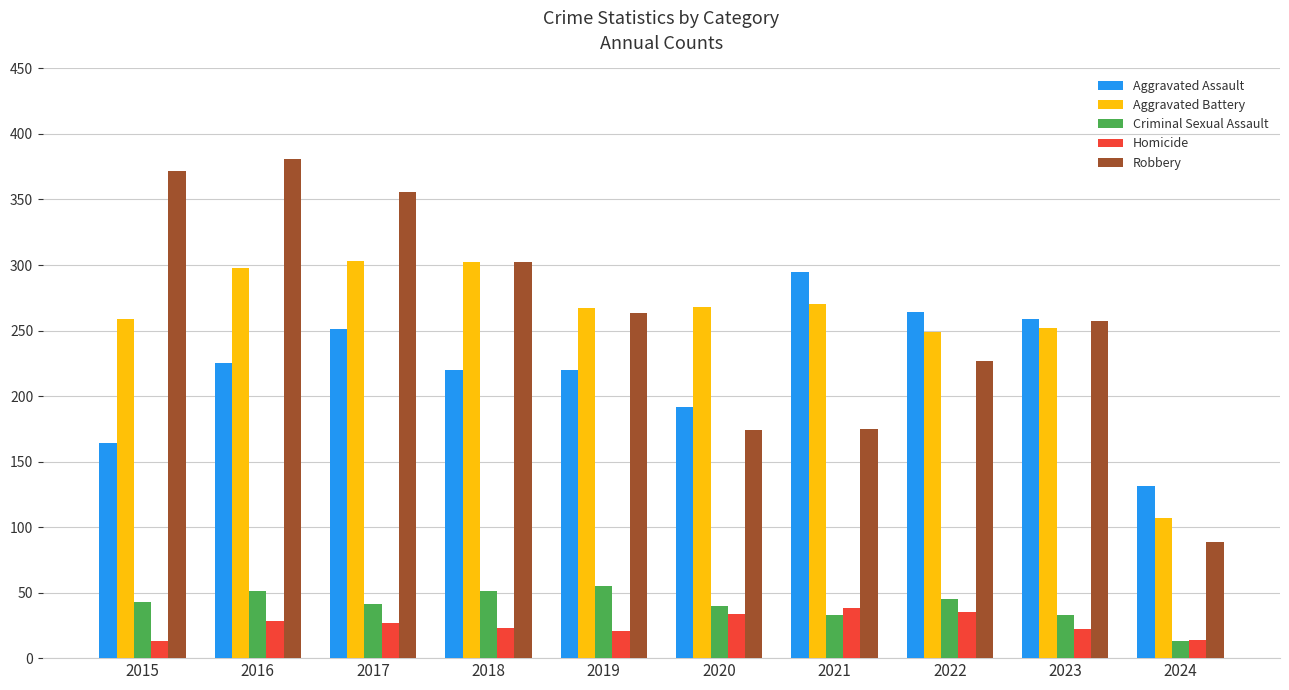

Which series has the largest range (max minus min)?

Robbery